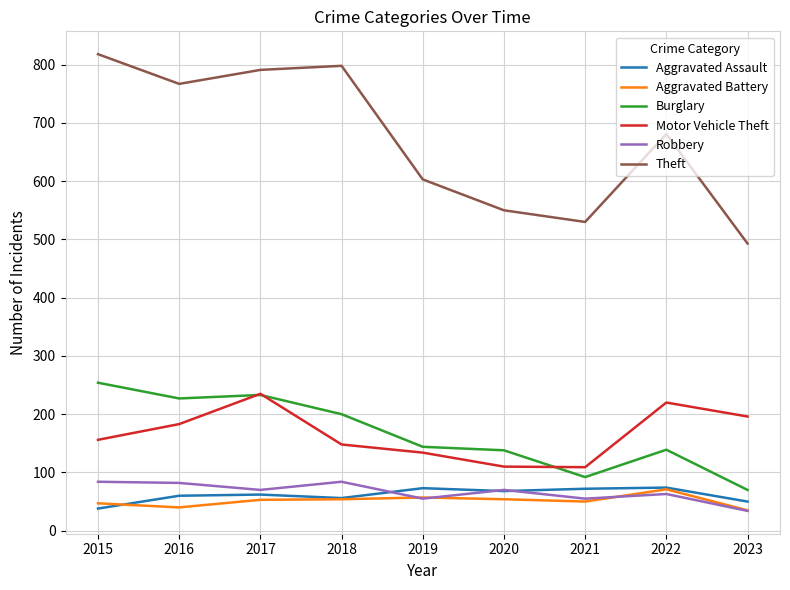

What is the difference between the second highest and second lowest values in the Aggravated Battery series?

17